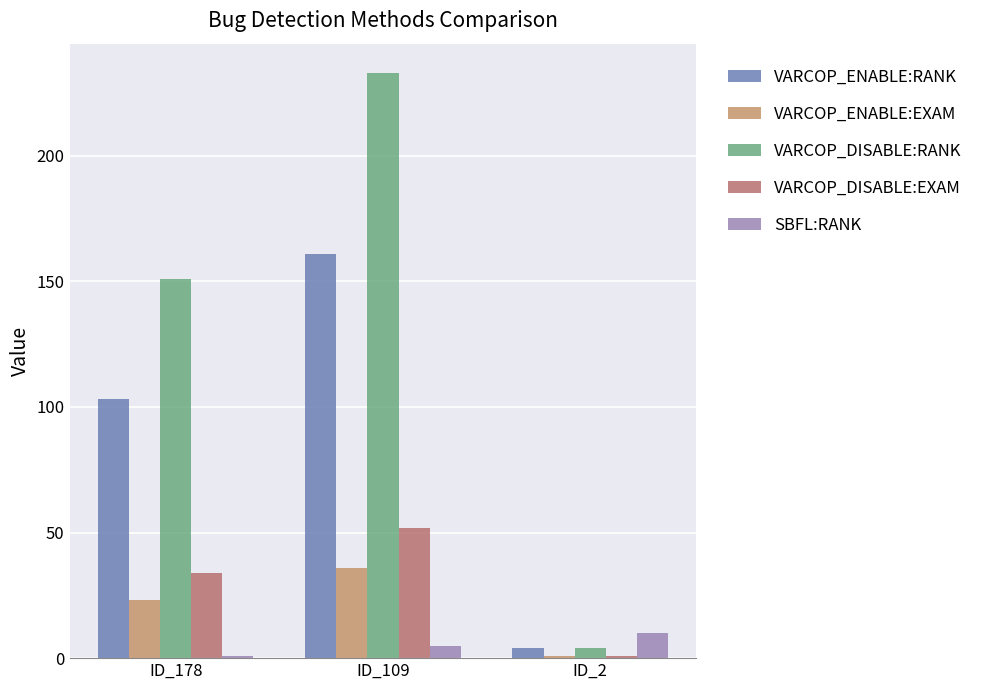

How many bars are there in each group?

5